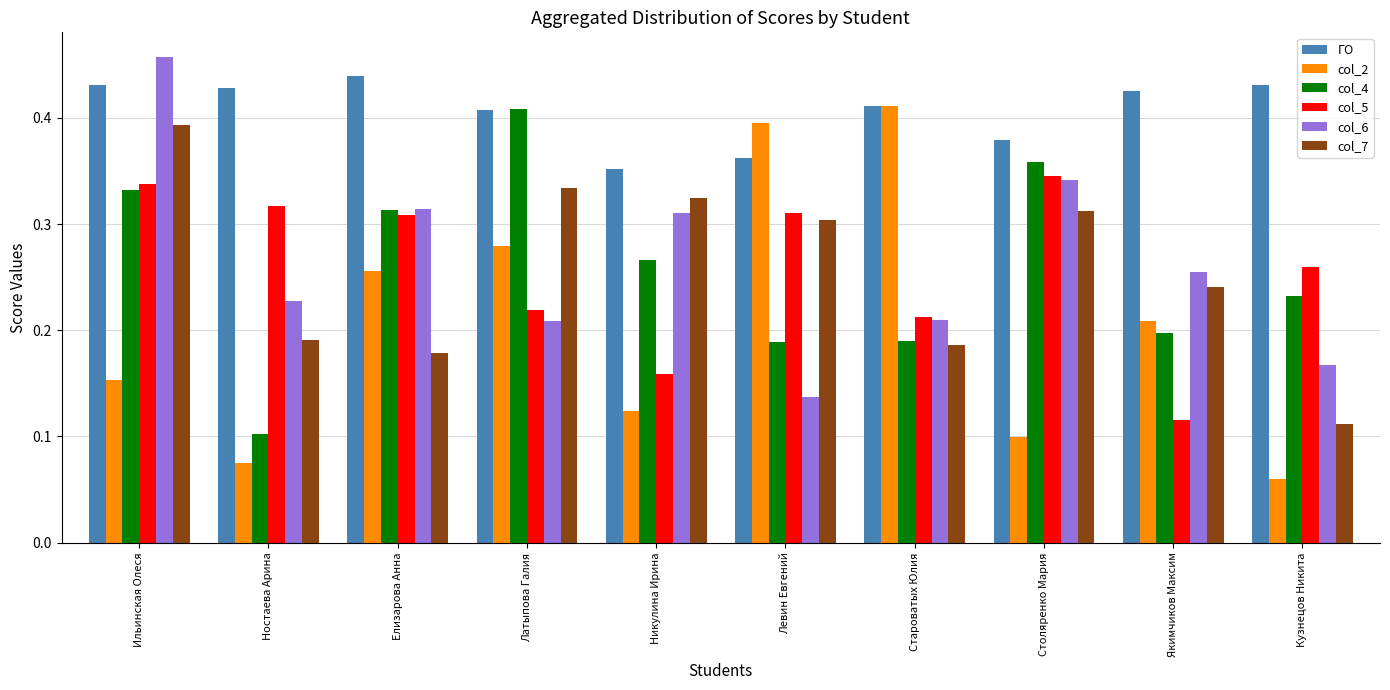

What is the total value across all series at Столяренко Мария?

1.8